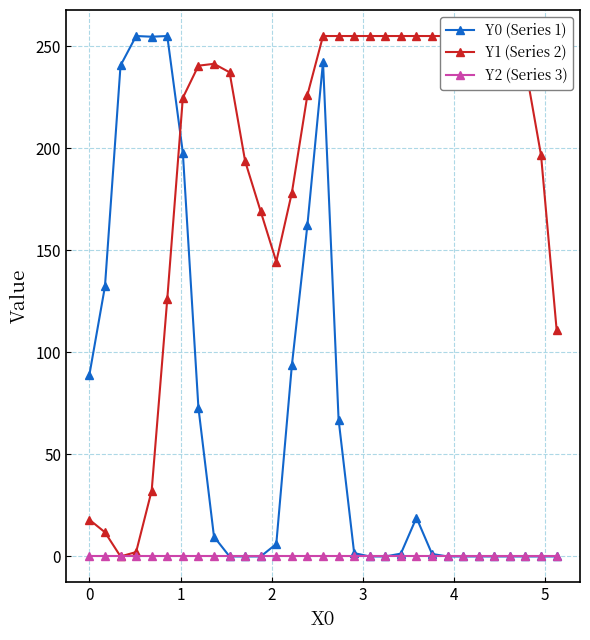

True or false: Y0 (Series 1) and Y2 (Series 3) cross at least once.

False